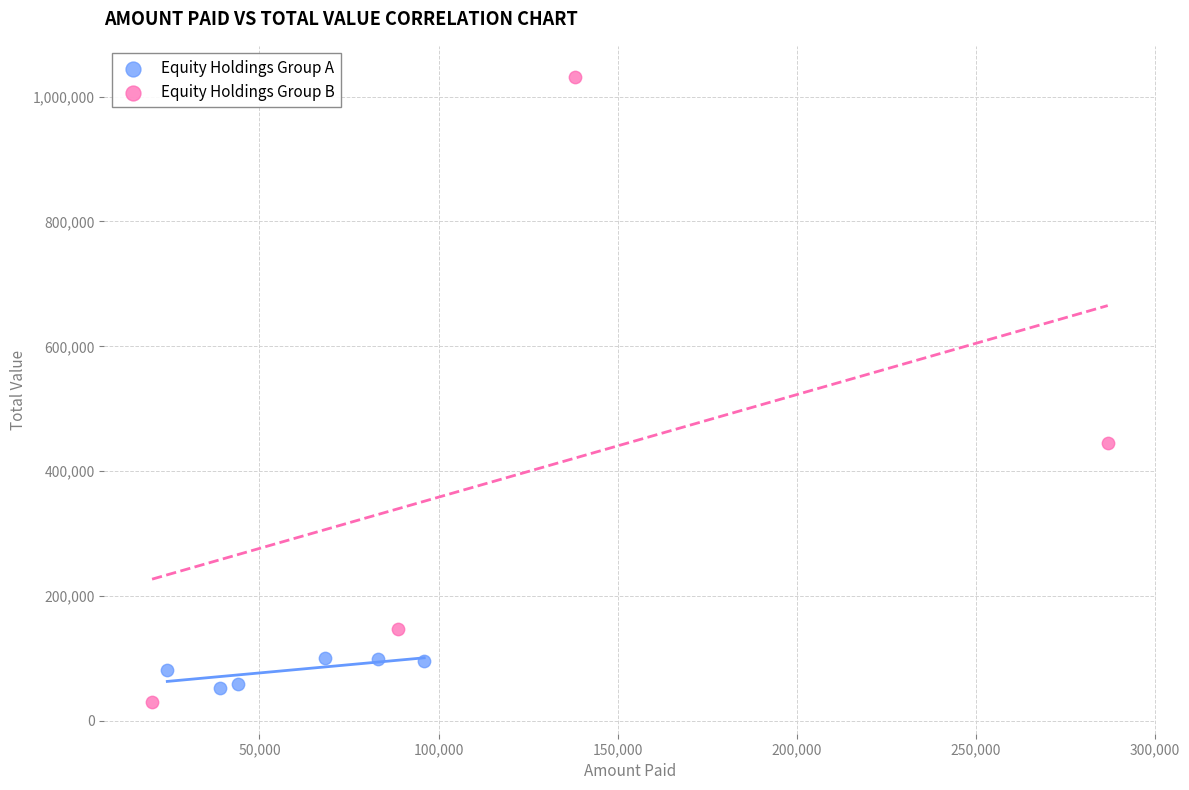

Which series has the widest spread of Y values?

Equity Holdings Group B